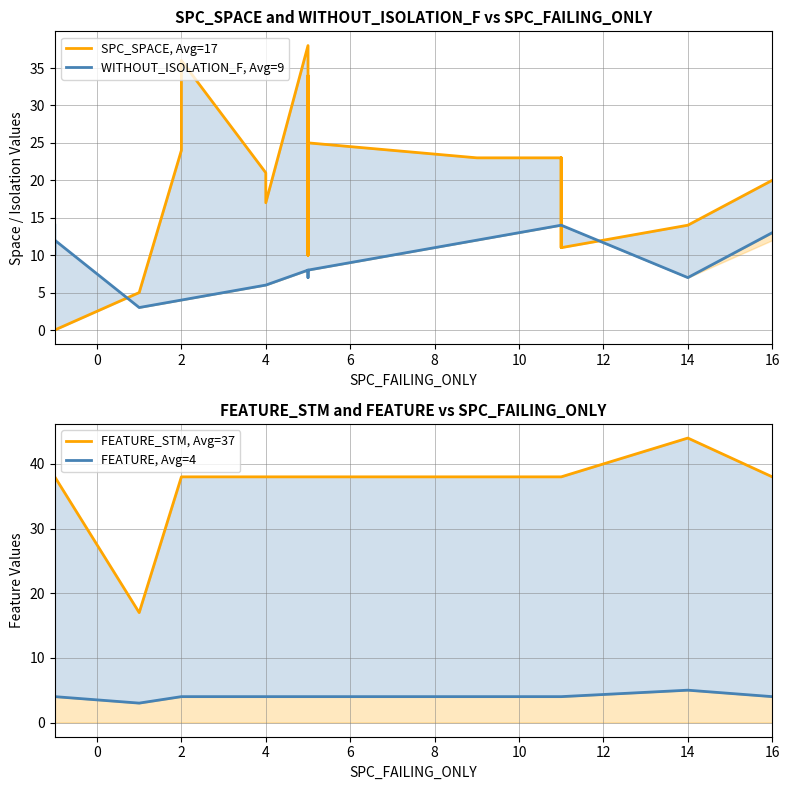

What is the highest value of the FEATURE, Avg=4 series?

5